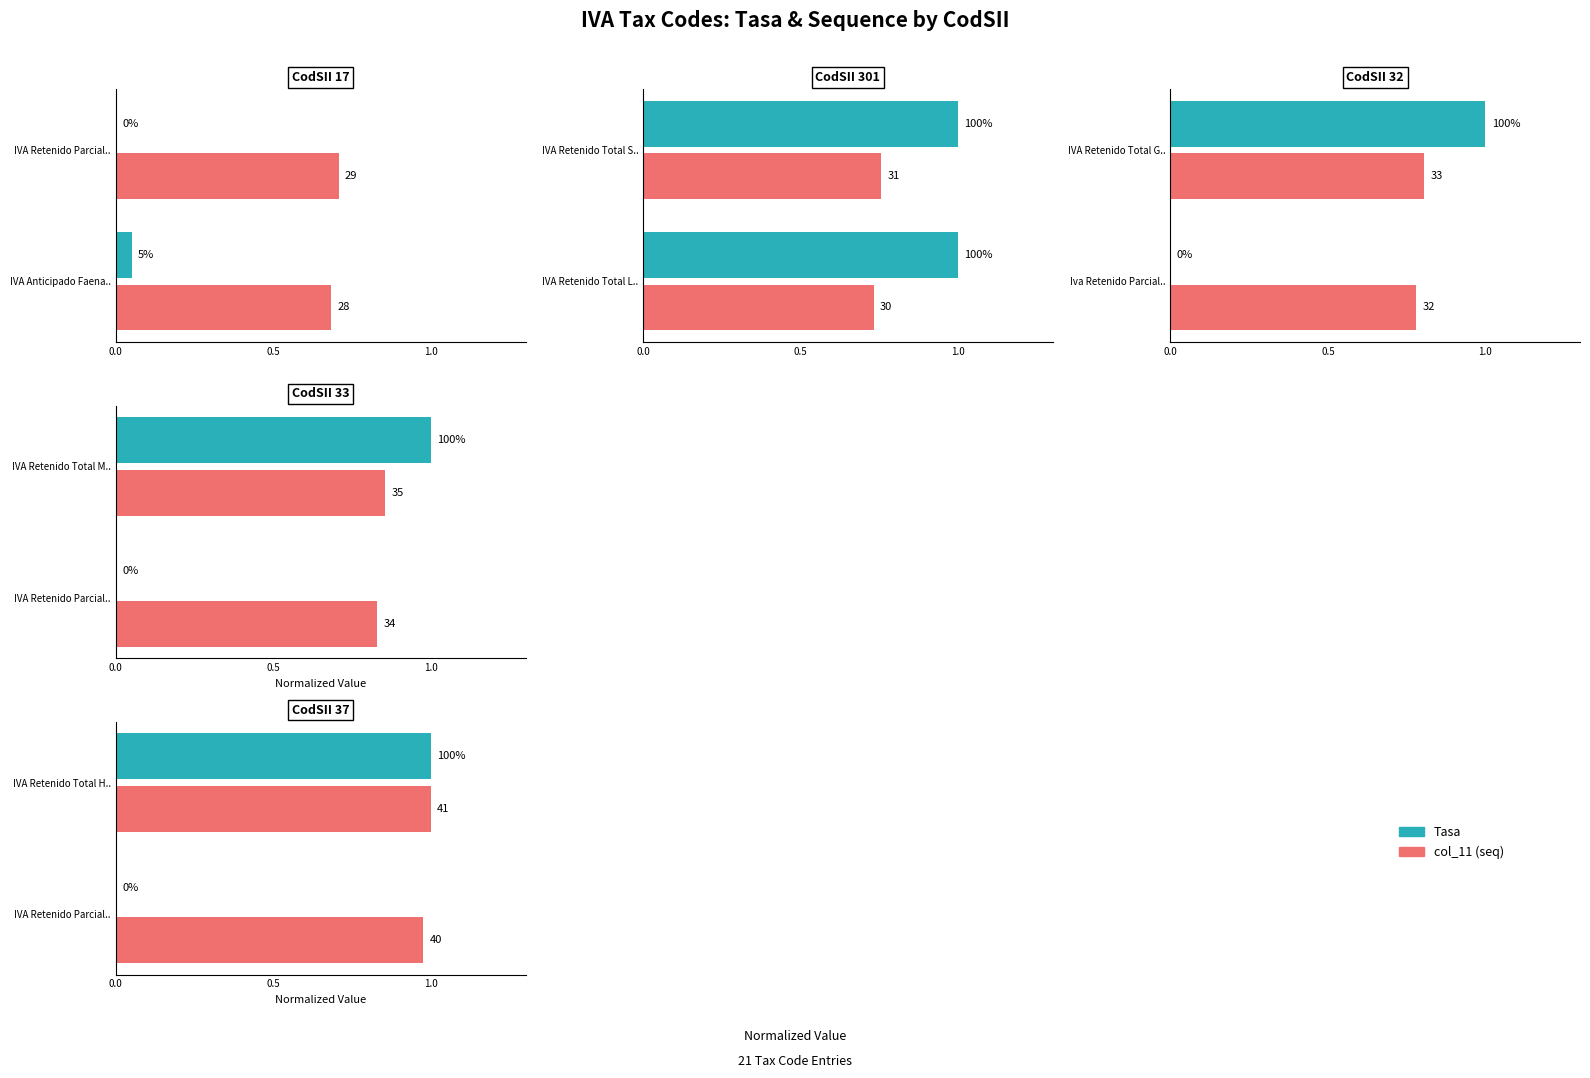

Which series changed the most between IVA Retenido Parcial.. and IVA Retenido Total H..?

Tasa